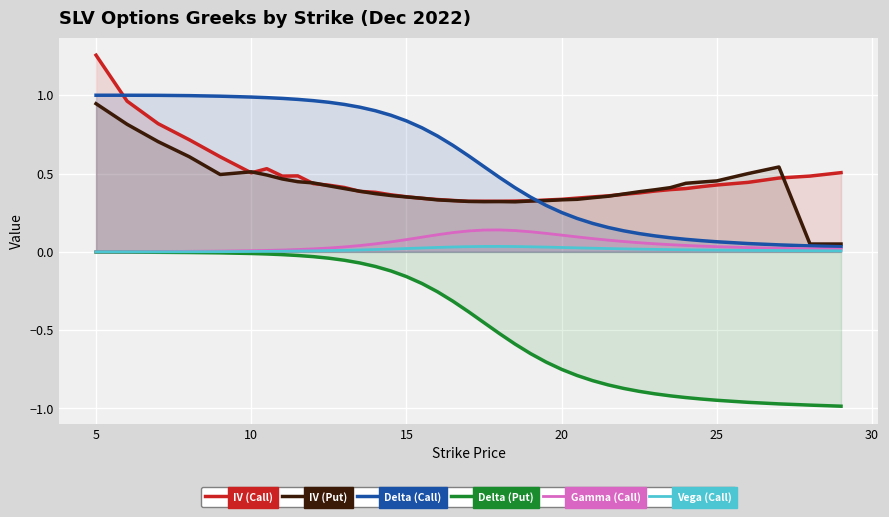

Reading left to right, extract all data points from this chart.

IV (Call): 1.3	1.0	0.8	0.7	0.6	0.5	0.5	0.5	0.5	0.4	0.4	0.4	0.4	0.4	0.4	0.4	0.3	0.3	0.3	0.3	0.3	0.3	0.3	0.3	0.3	0.3	0.3	0.4	0.4	0.4	0.4	0.4	0.4	0.4	0.4	0.4	0.4	0.5	0.5	0.5
IV (Put): 0.9	0.8	0.7	0.6	0.5	0.5	0.5	0.5	0.4	0.4	0.4	0.4	0.4	0.4	0.4	0.4	0.3	0.3	0.3	0.3	0.3	0.3	0.3	0.3	0.3	0.3	0.3	0.3	0.4	0.4	0.4	0.4	0.4	0.4	0.4	0.5	0.5	0.5	0.1	0.1
Delta (Call): 1.0	1.0	1.0	1.0	1.0	1.0	1.0	1.0	1.0	1.0	1.0	0.9	0.9	0.9	0.9	0.8	0.8	0.7	0.7	0.6	0.5	0.5	0.4	0.3	0.3	0.3	0.2	0.2	0.2	0.1	0.1	0.1	0.1	0.1	0.1	0.1	0.1	0.0	0.0	0.0
Delta (Put): -0.0	-0.0	-0.0	-0.0	-0.0	-0.0	-0.0	-0.0	-0.0	-0.0	-0.0	-0.1	-0.1	-0.1	-0.1	-0.2	-0.2	-0.3	-0.3	-0.4	-0.5	-0.5	-0.6	-0.7	-0.7	-0.8	-0.8	-0.8	-0.8	-0.9	-0.9	-0.9	-0.9	-0.9	-0.9	-0.9	-1.0	-1.0	-1.0	-1.0
Gamma (Call): 0.0	0.0	0.0	0.0	0.0	0.0	0.0	0.0	0.0	0.0	0.0	0.0	0.0	0.1	0.1	0.1	0.1	0.1	0.1	0.1	0.1	0.1	0.1	0.1	0.1	0.1	0.1	0.1	0.1	0.1	0.1	0.1	0.0	0.0	0.0	0.0	0.0	0.0	0.0	0.0
Vega (Call): 0.0	0.0	0.0	0.0	0.0	0.0	0.0	0.0	0.0	0.0	0.0	0.0	0.0	0.0	0.0	0.0	0.0	0.0	0.0	0.0	0.0	0.0	0.0	0.0	0.0	0.0	0.0	0.0	0.0	0.0	0.0	0.0	0.0	0.0	0.0	0.0	0.0	0.0	0.0	0.0